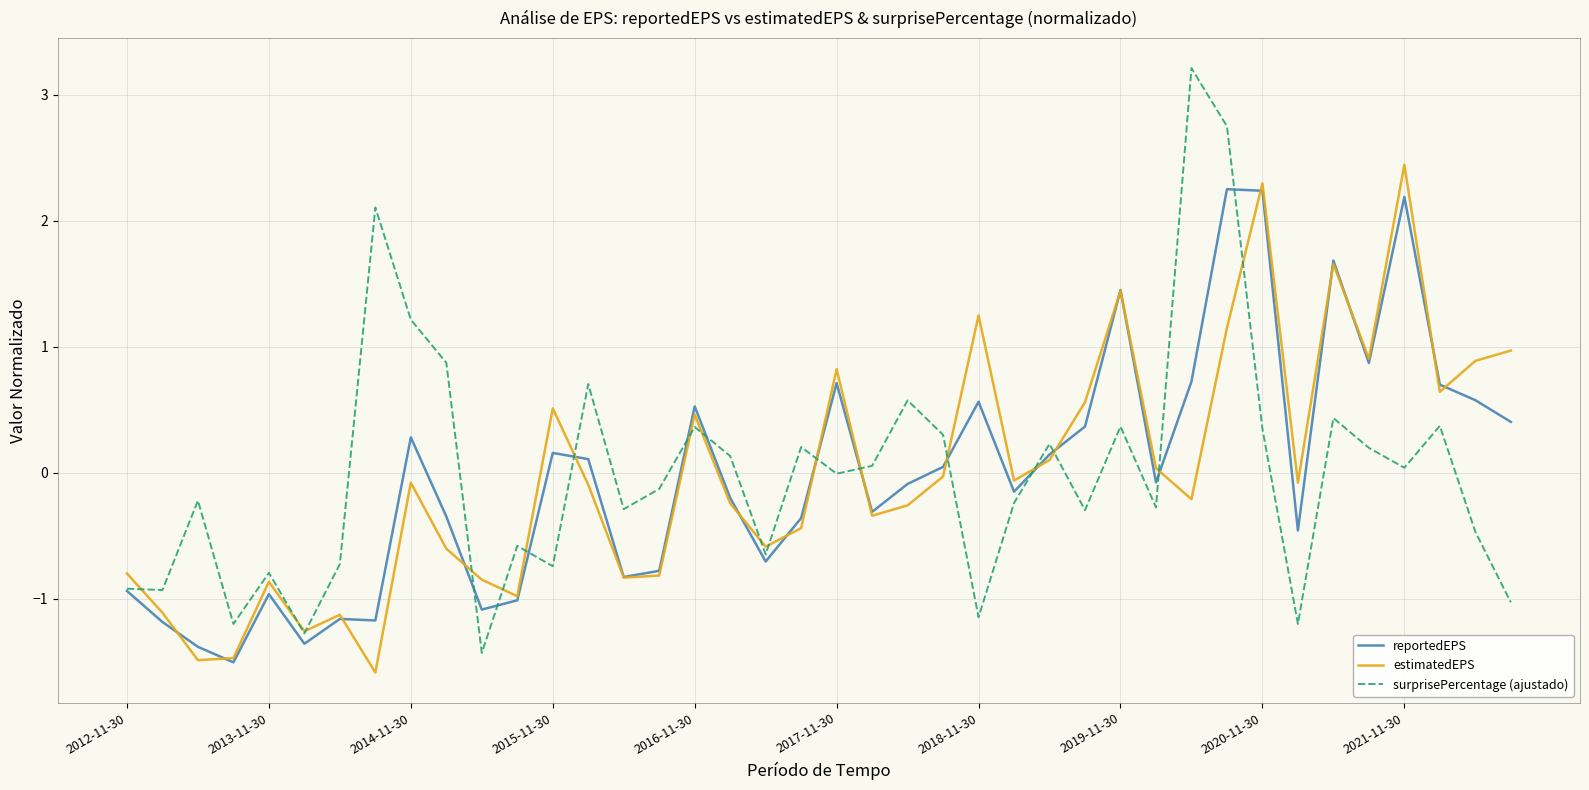

How many lines are shown in the chart?

3